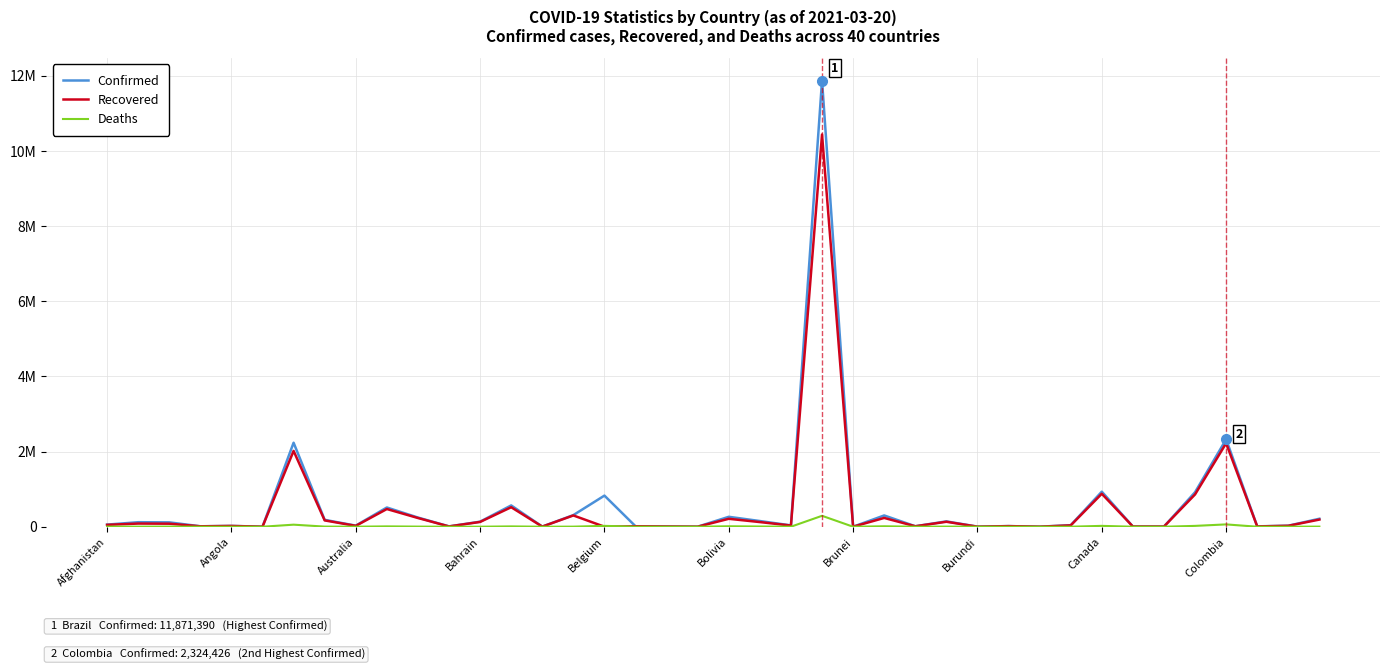

What are all the series names shown in the legend?

Confirmed, Recovered, Deaths